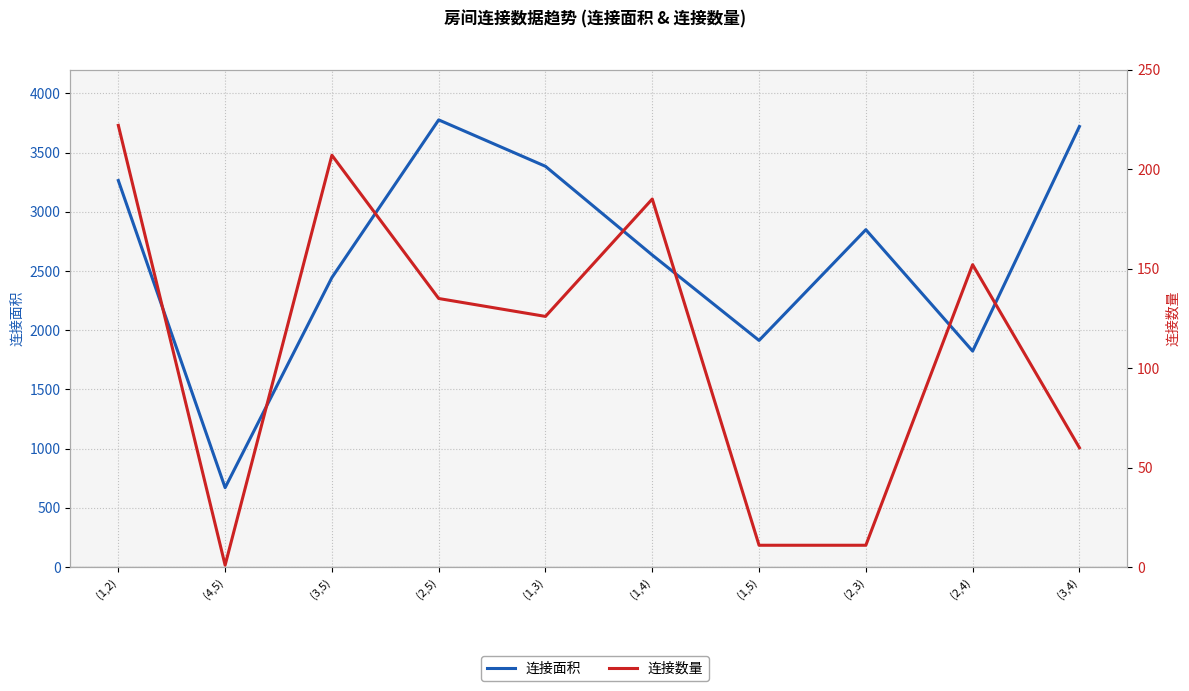

True or false: 连接面积 and 连接数量 intersect in this chart.

False